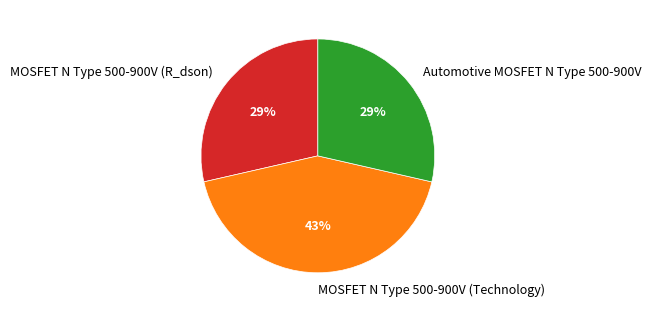

How many slices are in this pie chart?

3